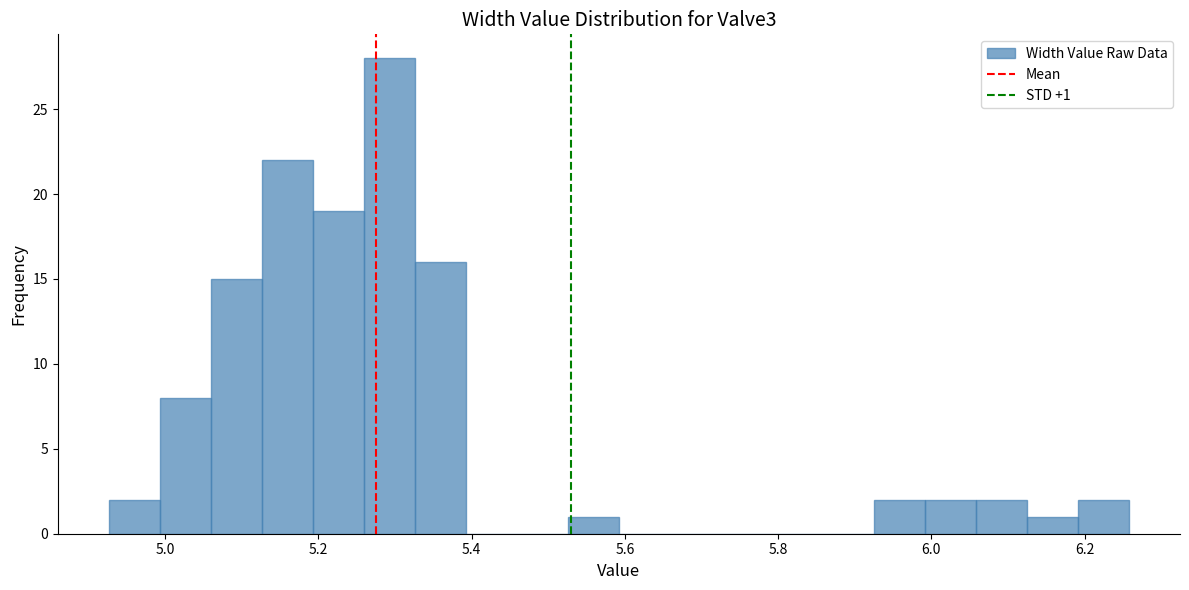

Read against the x-axis, roughly where is the centre of the tallest bar?

5.30